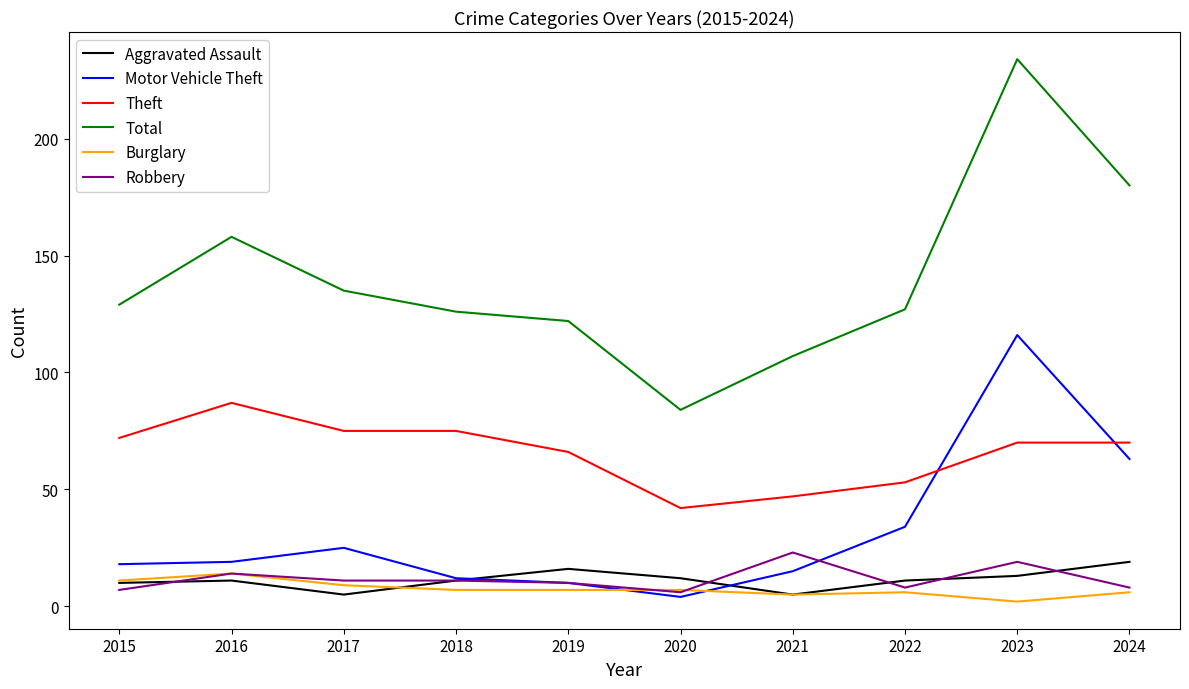

At which category is the sum across all series the highest?

2023